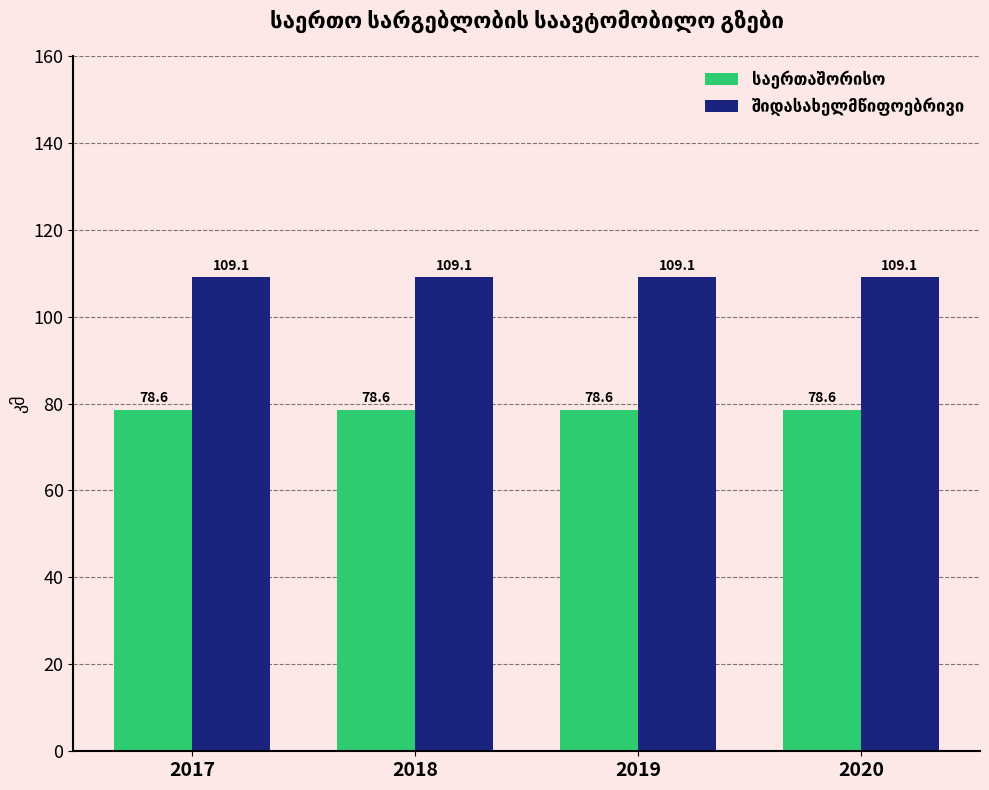

What is the difference between the highest and lowest values at 2019?

30.5